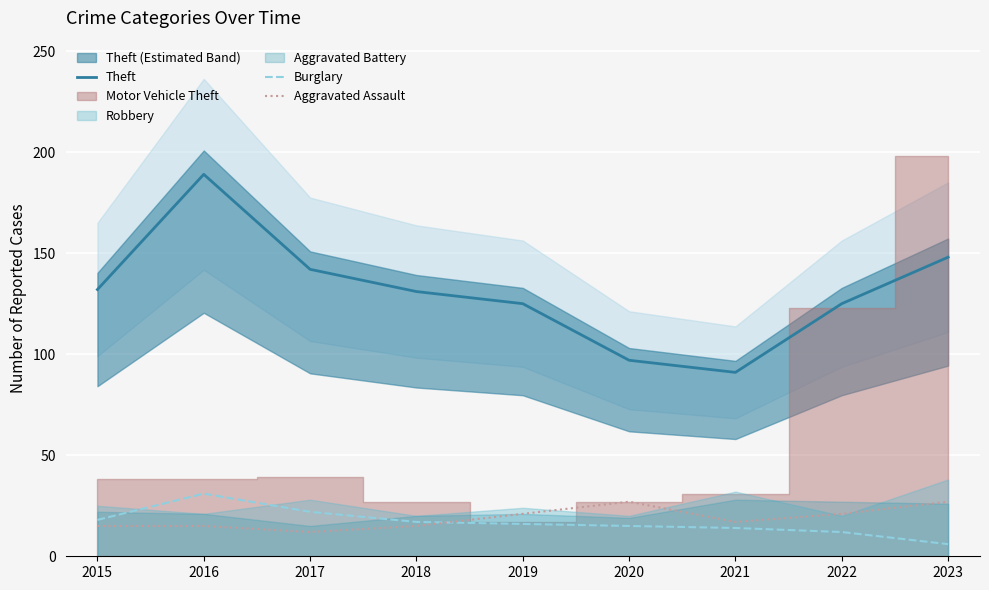

Reading left to right, list all the values displayed in this chart.

Theft: 132	189	142	131	125	97	91	125	148
Burglary: 18	31	22	17	16	15	14	12	6
Aggravated Assault: 15	15	12	15	21	27	17	21	27